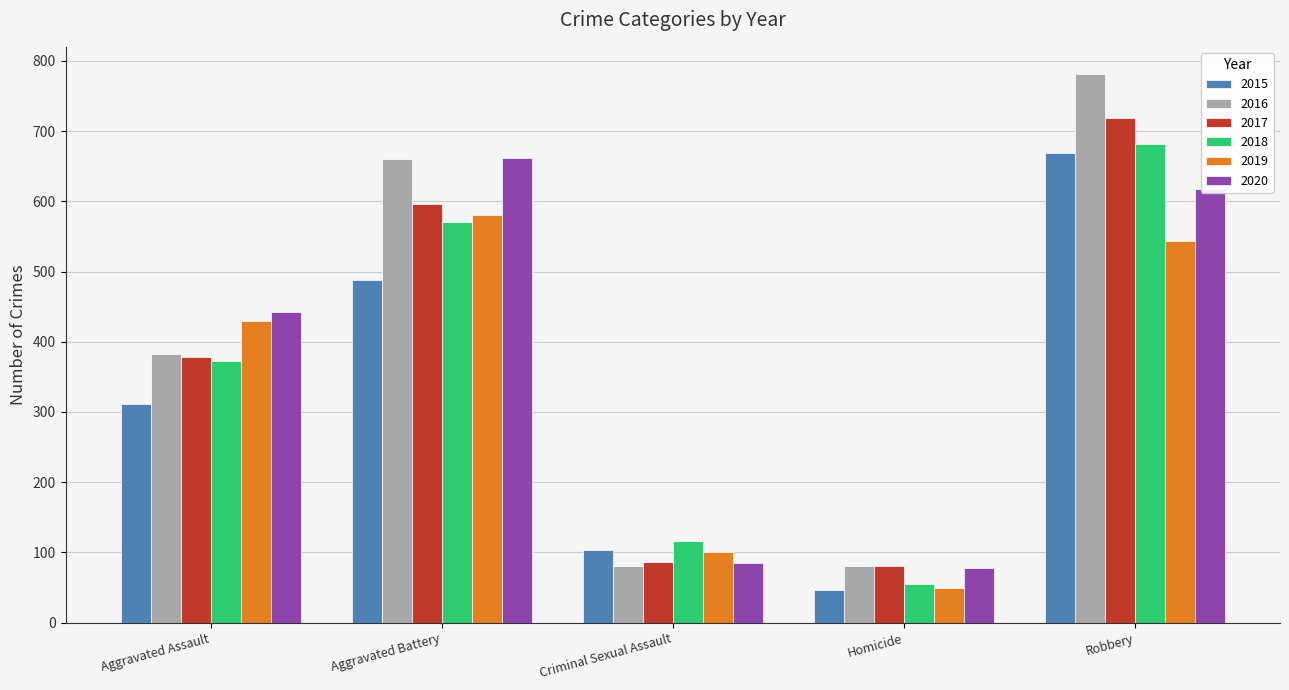

Which category has the highest value in the 2017 series?

Robbery